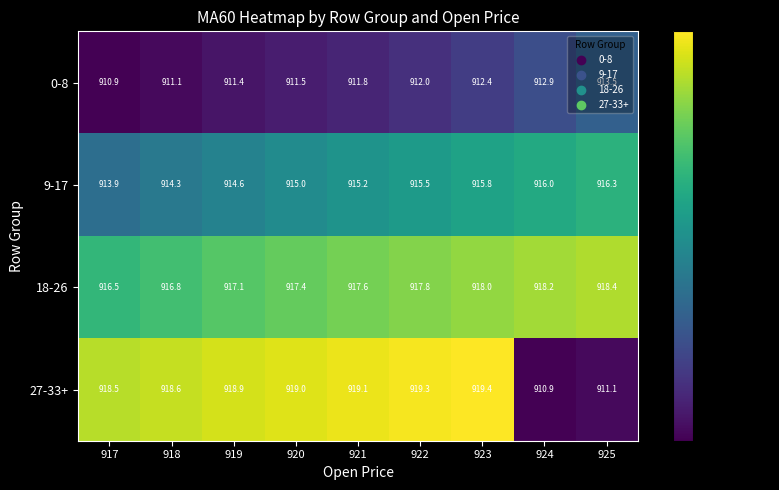

Is it true that 18-26 equals 916.8 at 918?

True